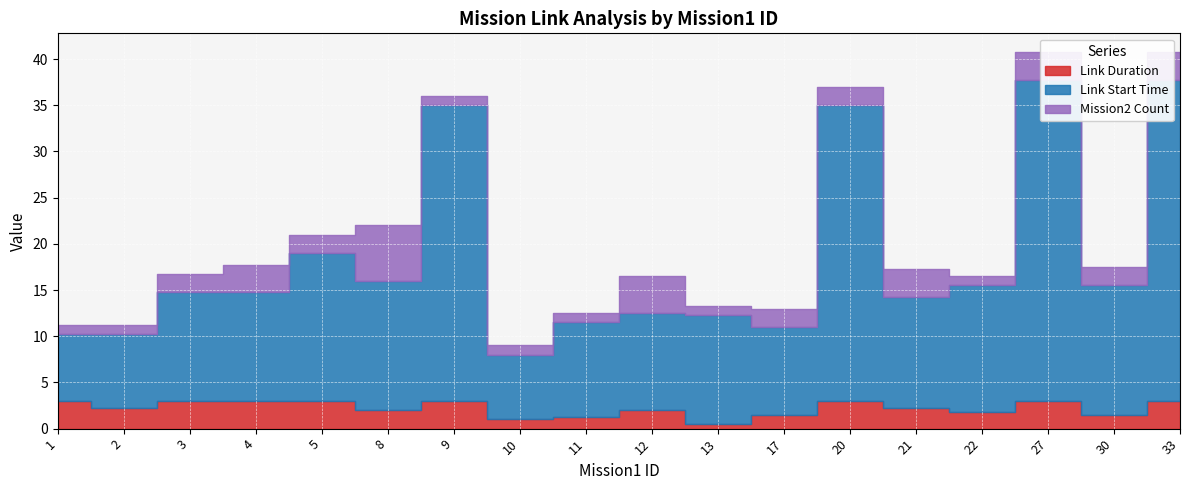

What is the minimum value shown in the chart?

0.5